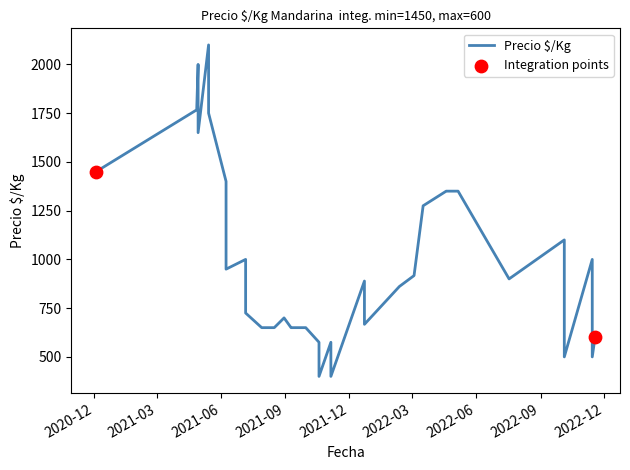

Which has a higher value, 2021-12-23 or 2021-04-27?

2021-04-27